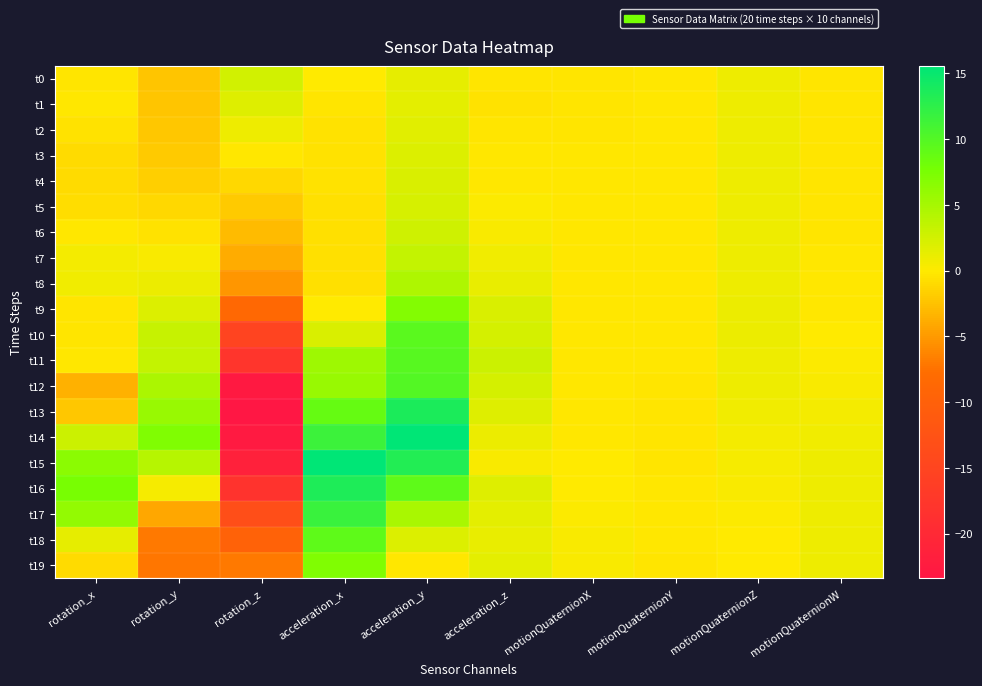

What is the maximum value shown in the chart?

15.6